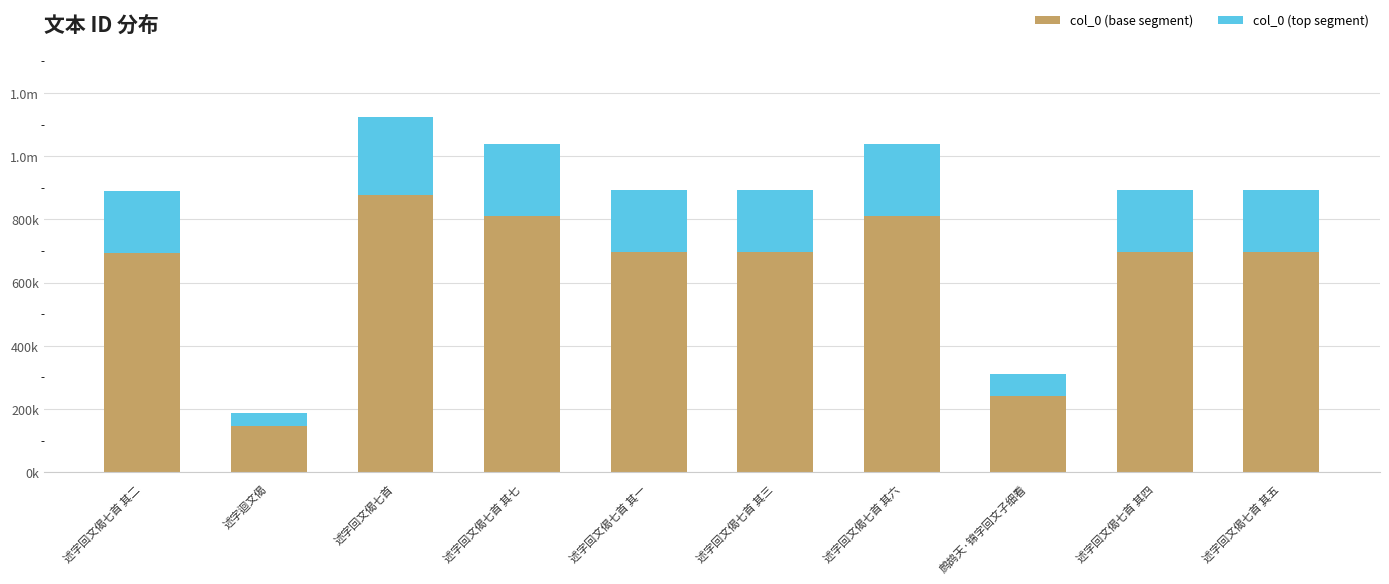

What position from the right is 述字回文偈七首?

8